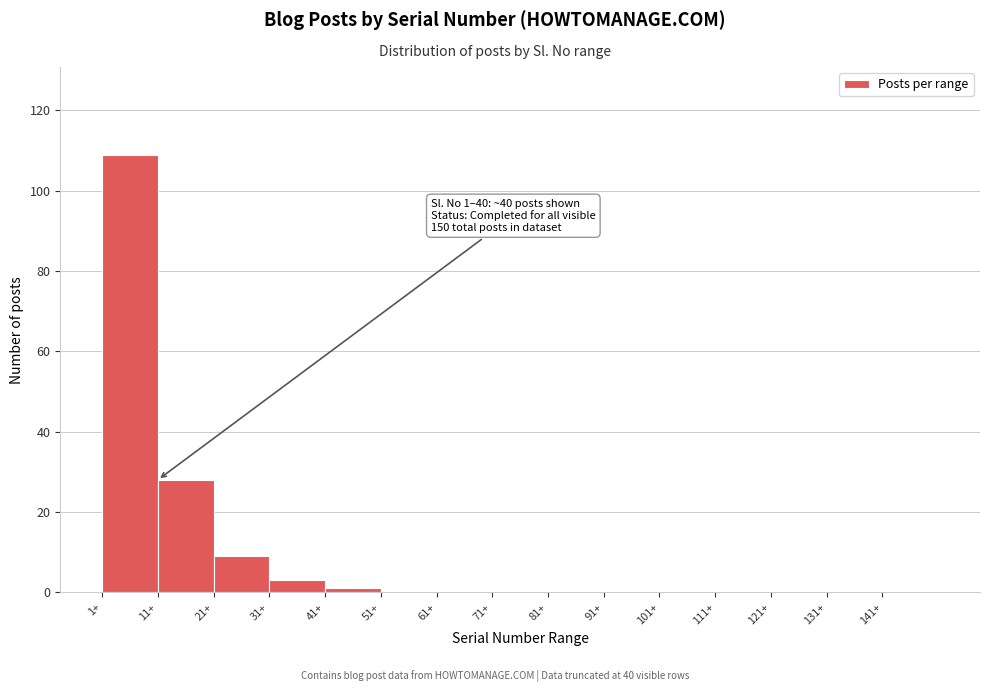

Over which range of the x-axis is the bar tallest?

1 to 11